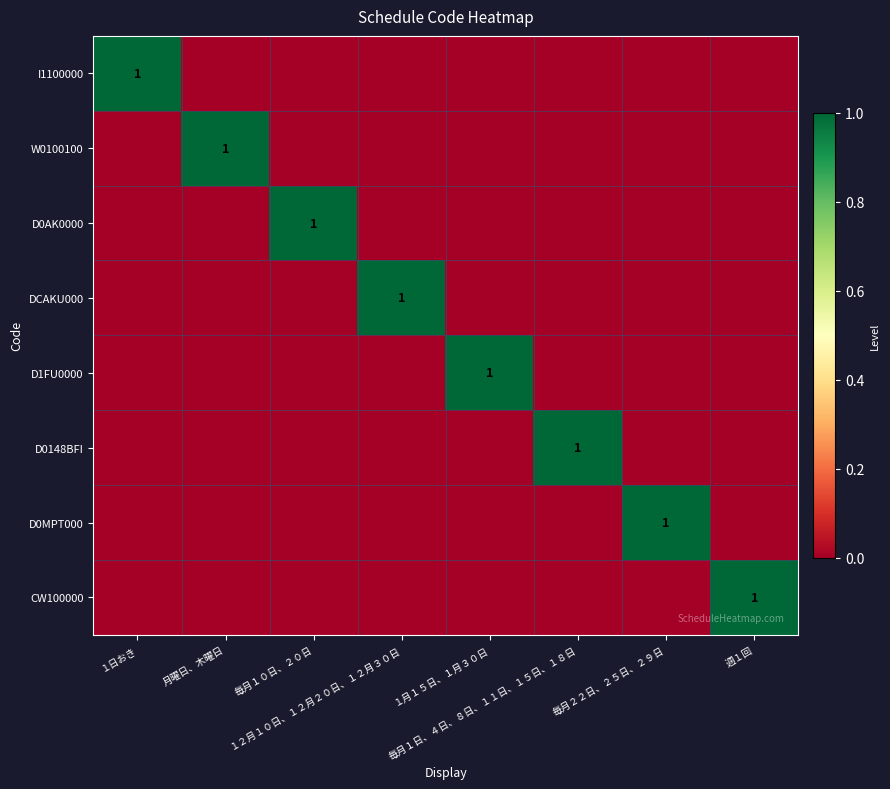

Rank the series at １２月１０日、１２月２０日、１２月３０日 from lowest to highest value.

I1100000, W0100100, D0AK0000, D1FU0000, D0148BFI, D0MPT000, CW100000, DCAKU000